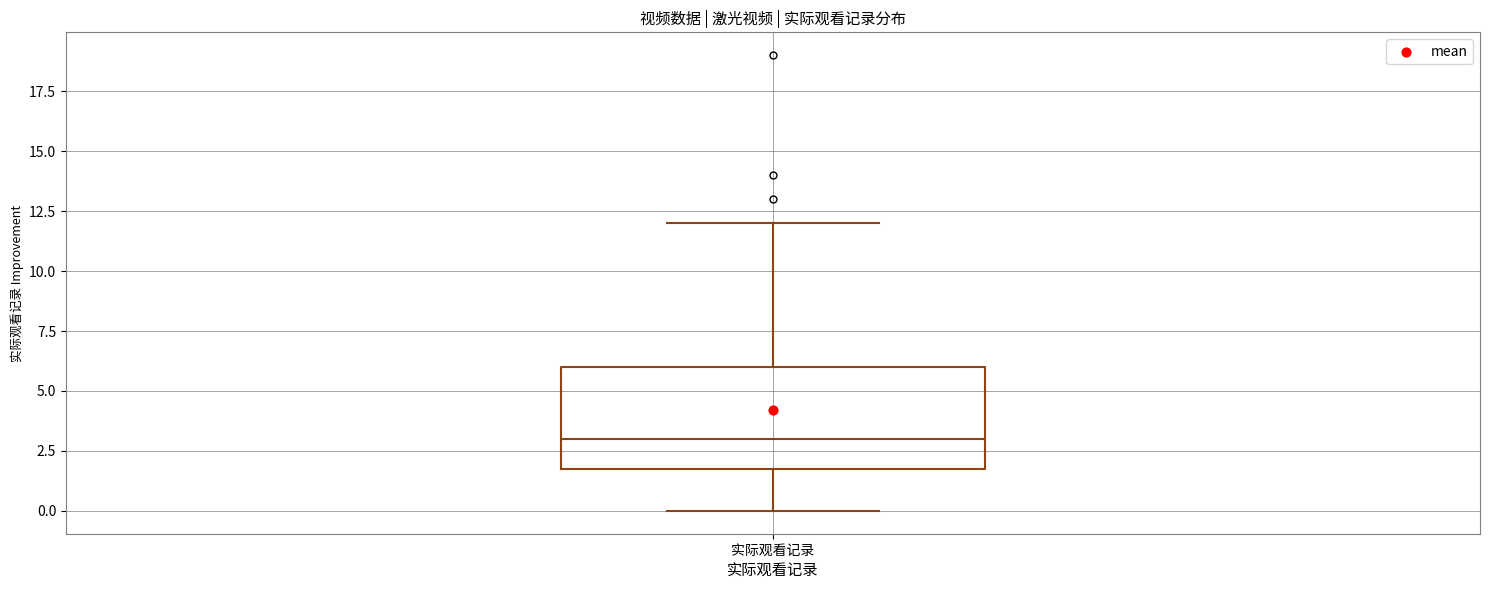

Transcribe this box plot: give where the median line is, the range the box spans, and where the two whiskers end, as read against the y-axis. The values are not printed on the chart, so give them approximately, as read against the axis.

median 3, box 2 to 6, whiskers 0 to 12